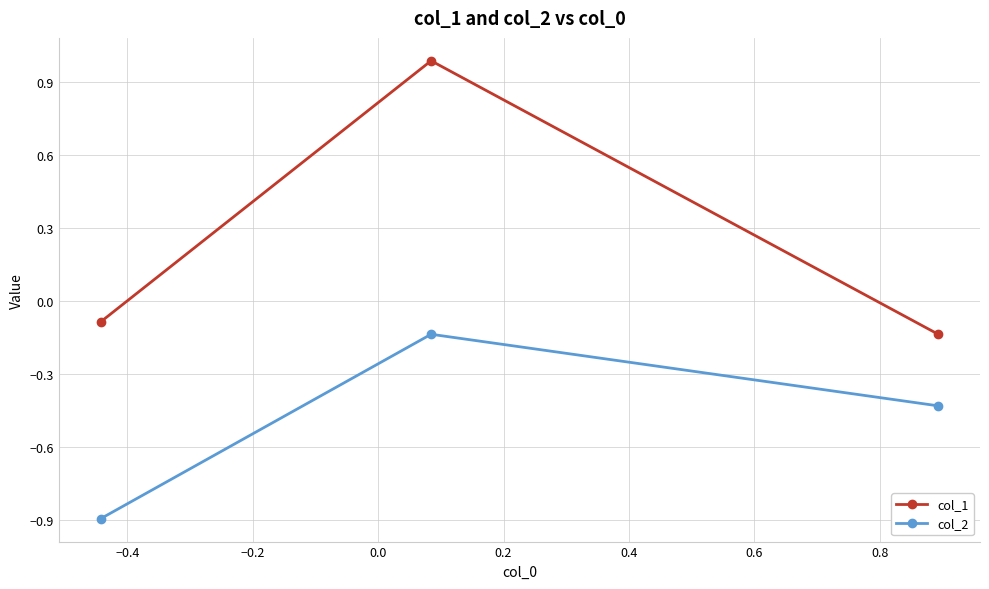

What is the lowest value of the col_2 series?

-0.9